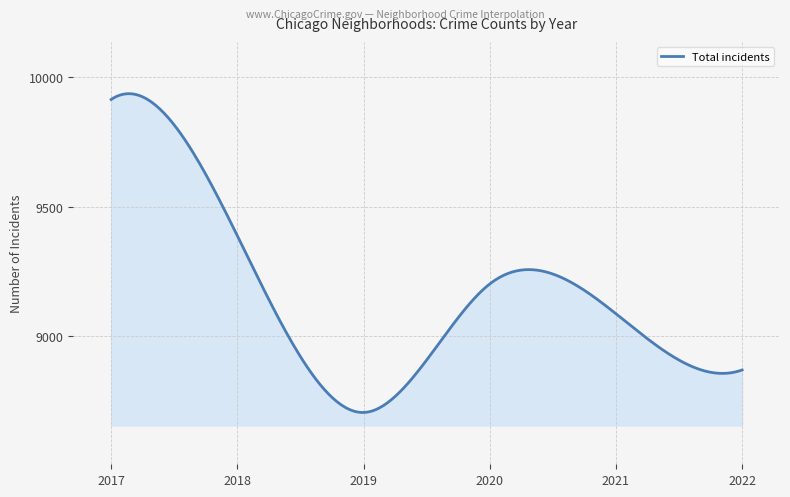

What is the maximum value shown in the chart?

9936.3